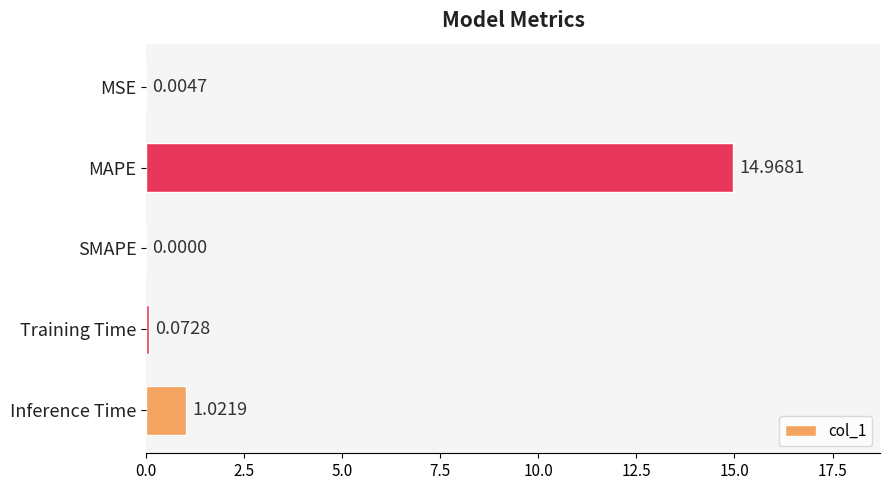

What is the change in value from MAPE to SMAPE?

-15.0